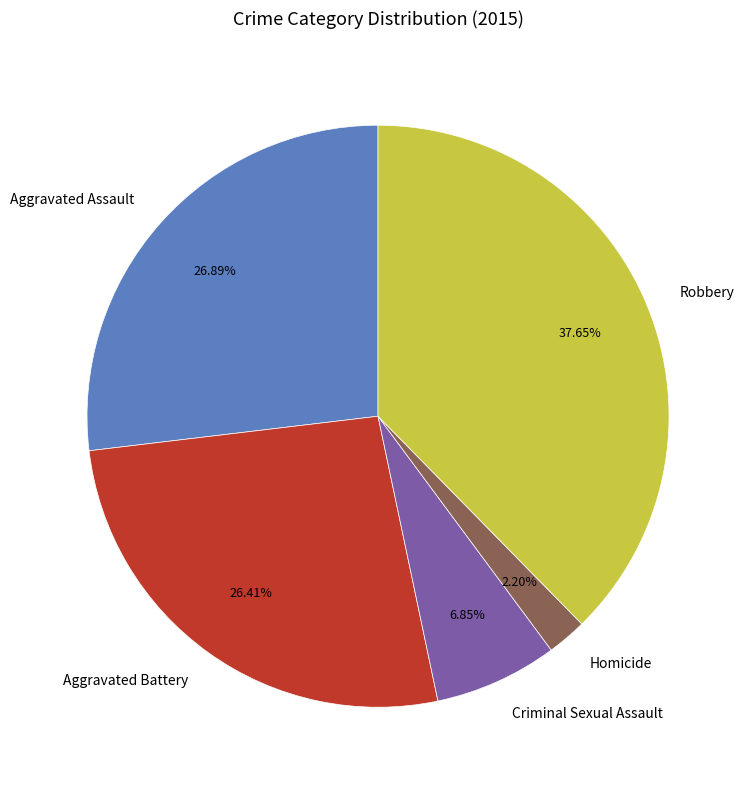

To the nearest percent, what is the difference between the Robbery and Criminal Sexual Assault slice percentages?

31%